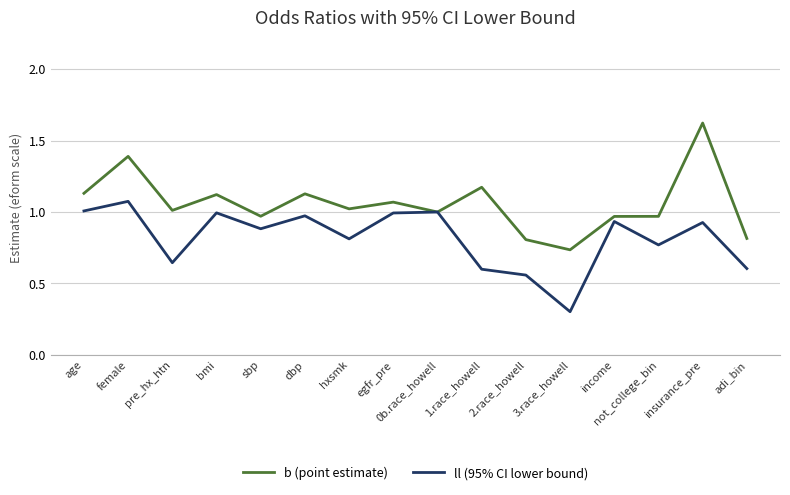

Which series has the largest range (max minus min)?

b (point estimate)